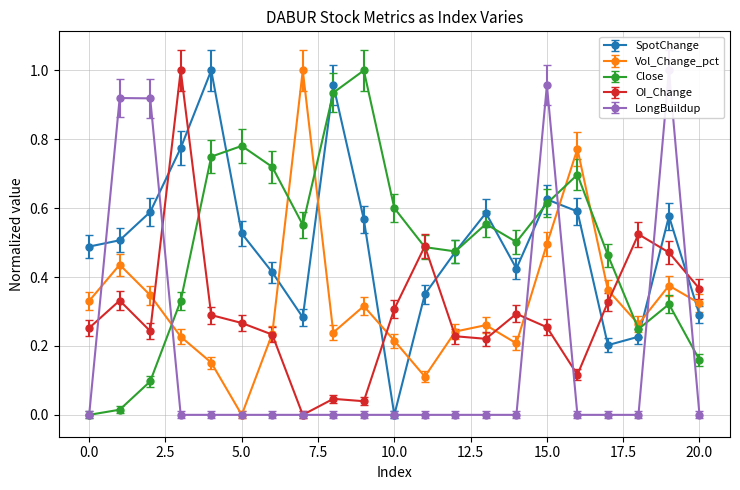

At which category does the chart reach its peak across all series?

19